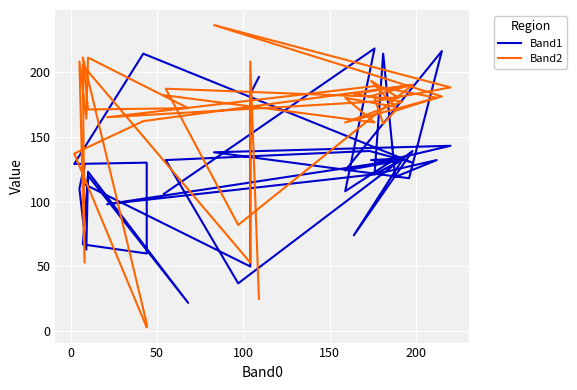

Which series has the largest total across all categories?

Band2